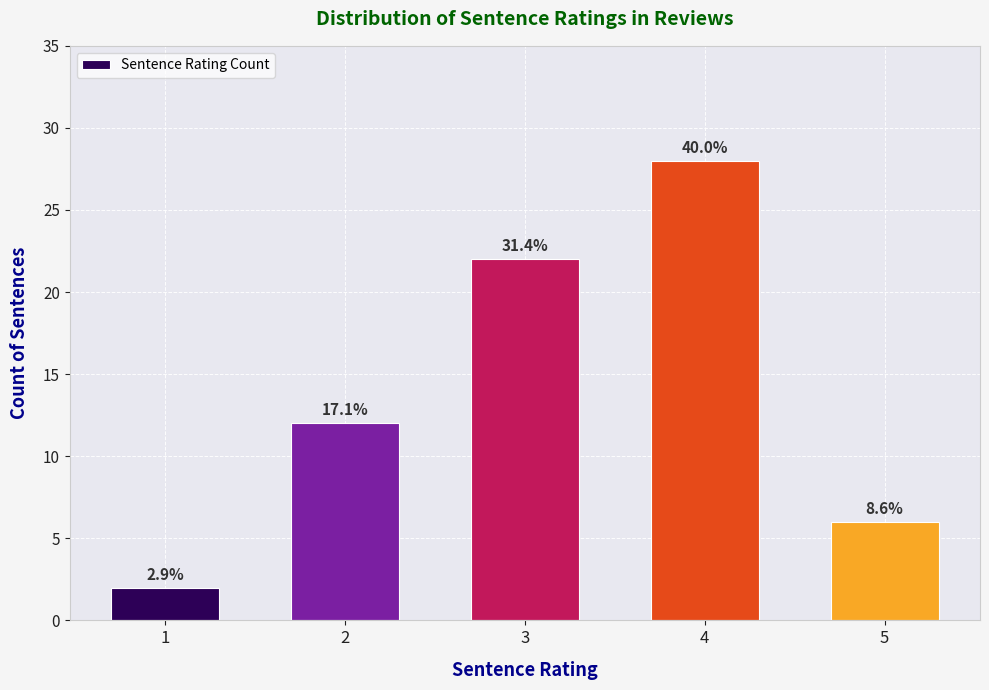

Where does the data first go above 12?

3